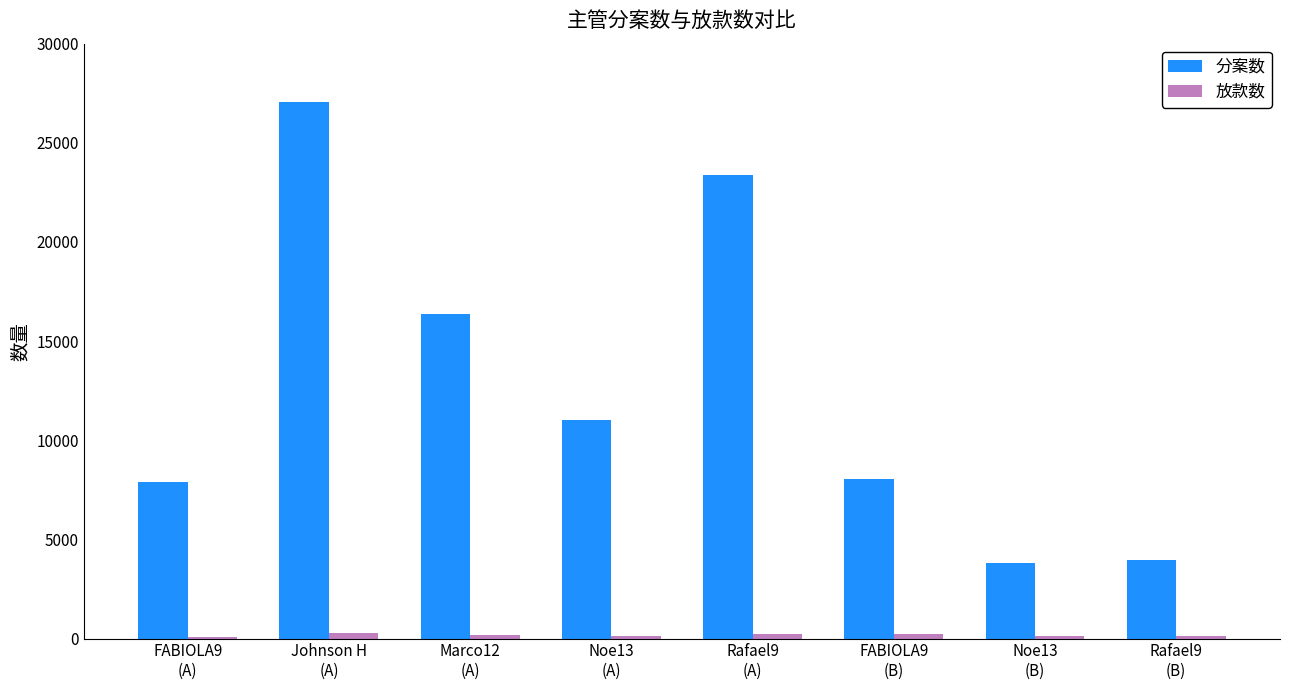

At how many categories does at least one series exceed 1074?

8